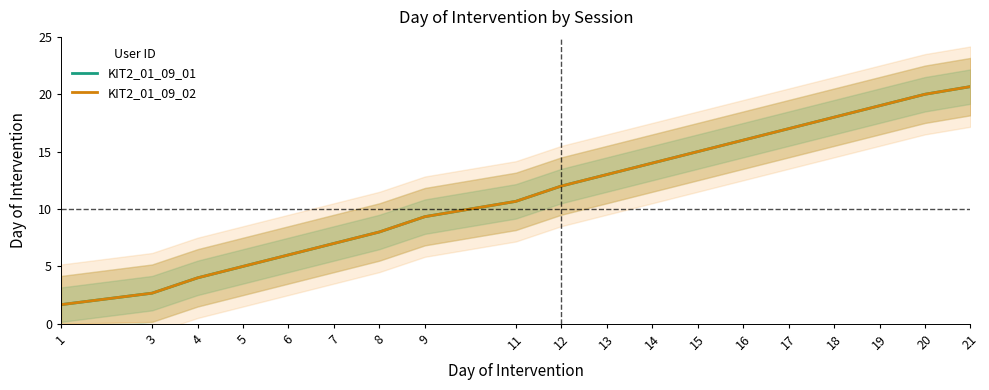

Reading left to right, transcribe all the data shown in this chart.

KIT2_01_09_01: 1=1.7	3=2.7	4=4.0	5=5.0	6=6.0	7=7.0	8=8.0	9=9.3	11=10.7	12=12.0	13=13.0	14=14.0	15=15.0	16=16.0	17=17.0	18=18.0	19=19.0	20=20.0	21=20.7
KIT2_01_09_02: 1=1.7	3=2.7	4=4.0	5=5.0	6=6.0	7=7.0	8=8.0	9=9.3	11=10.7	12=12.0	13=13.0	14=14.0	15=15.0	16=16.0	17=17.0	18=18.0	19=19.0	20=20.0	21=20.7